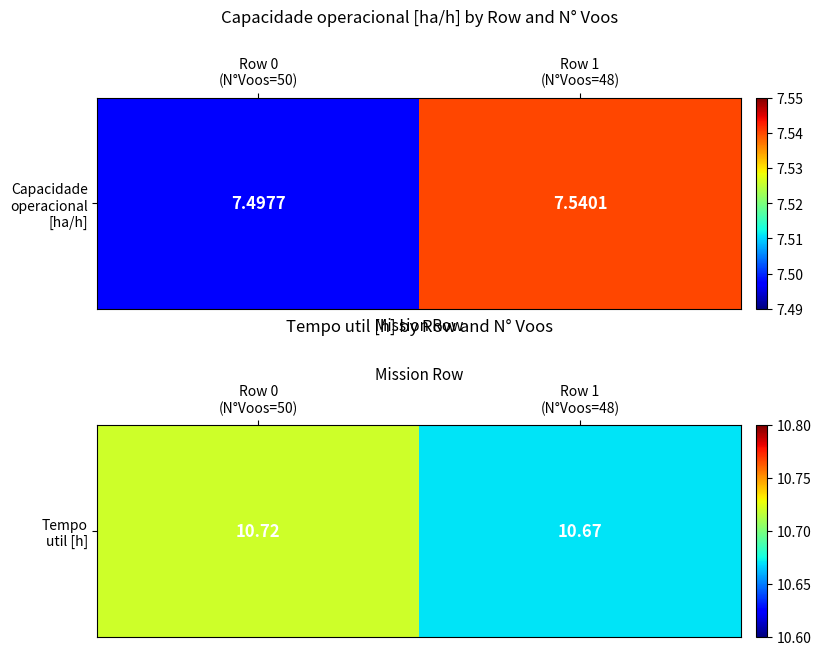

What is the sum of the values at Row 0
(N°Voos=50) and Row 1
(N°Voos=48)?

21.4